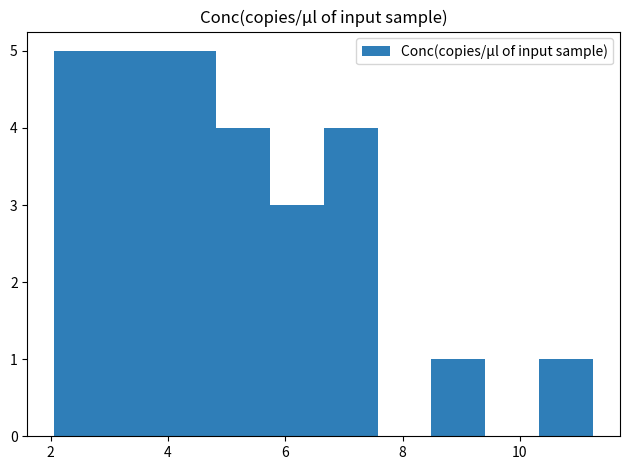

Reading left to right, list every bar in this chart as the range it spans on the x-axis followed by its height. Neither the bar edges nor the heights are printed on the chart, so give them approximately, as read against the axes.

2.0 to 3.0: 5
3.0 to 4.0: 5
4.0 to 4.8: 5
4.8 to 5.8: 4
5.8 to 6.6: 3
6.6 to 7.6: 4
7.6 to 8.4: 0
8.4 to 9.4: 1
9.4 to 10.4: 0
10.4 to 11.2: 1